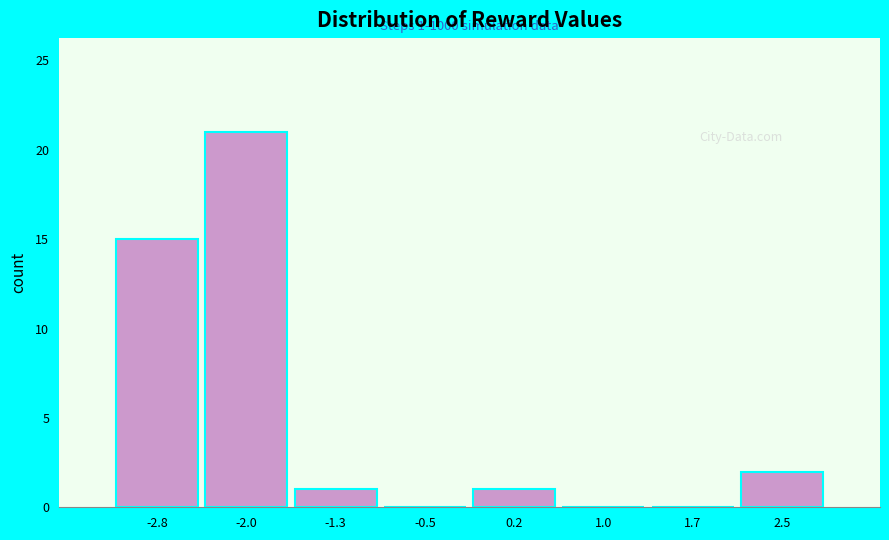

Over which range of the x-axis is the bar tallest?

-2.4 to -1.7